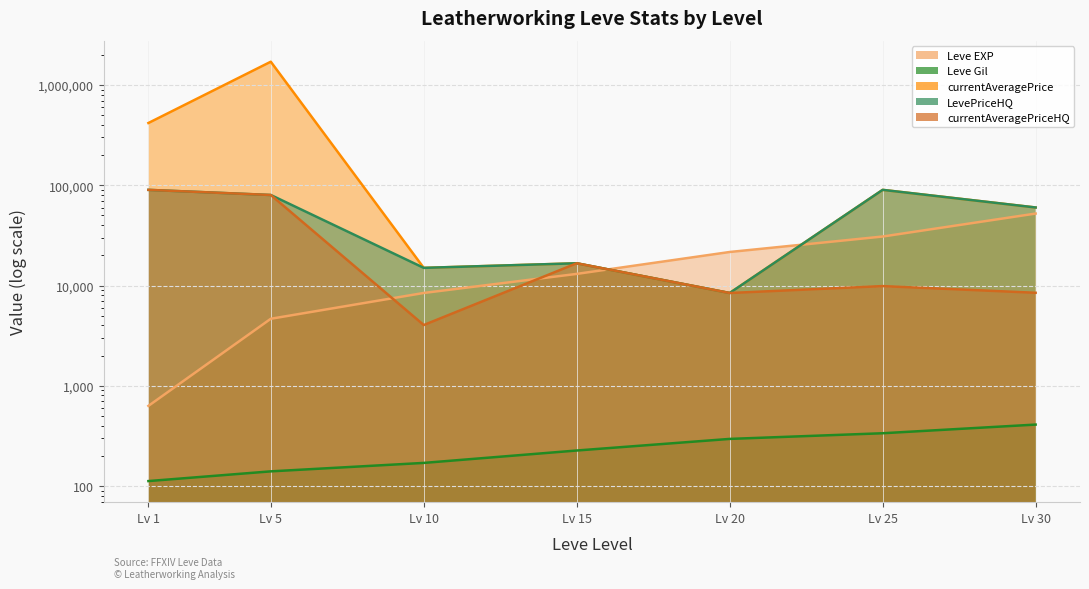

How many values in the LevePriceHQ series are below 60037?

3